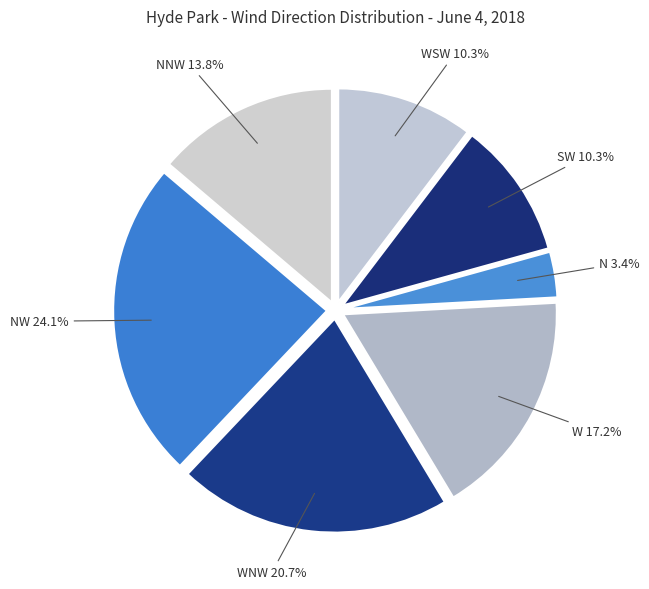

How many segments does this pie chart have?

7